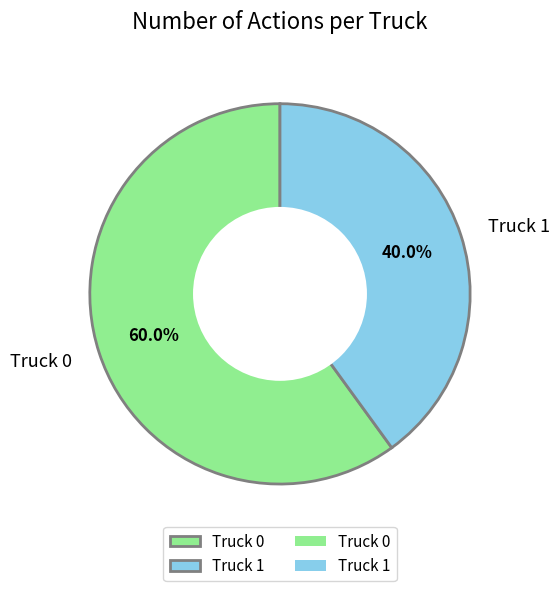

How much of the chart is everything except Truck 1?

60.0%